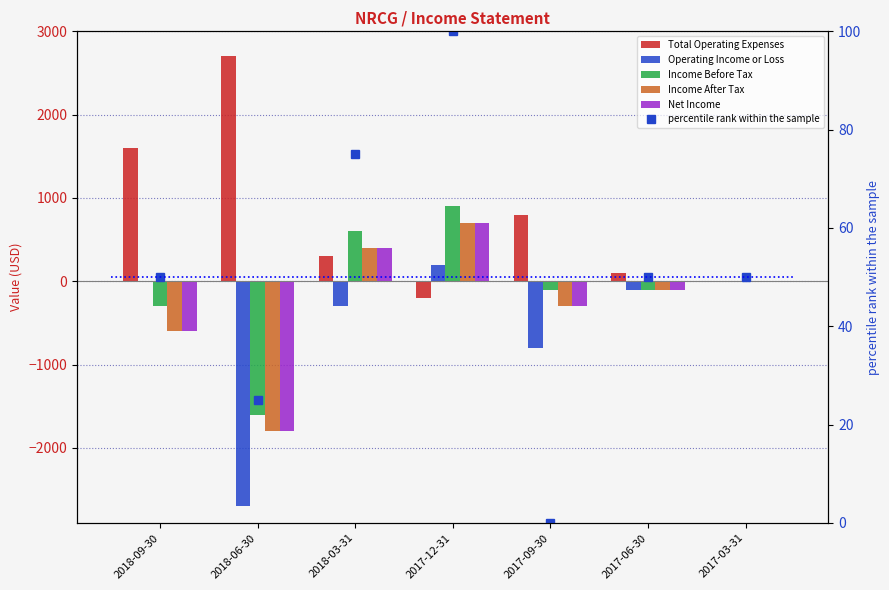

How many values in the Income Before Tax series exceed -100?

3